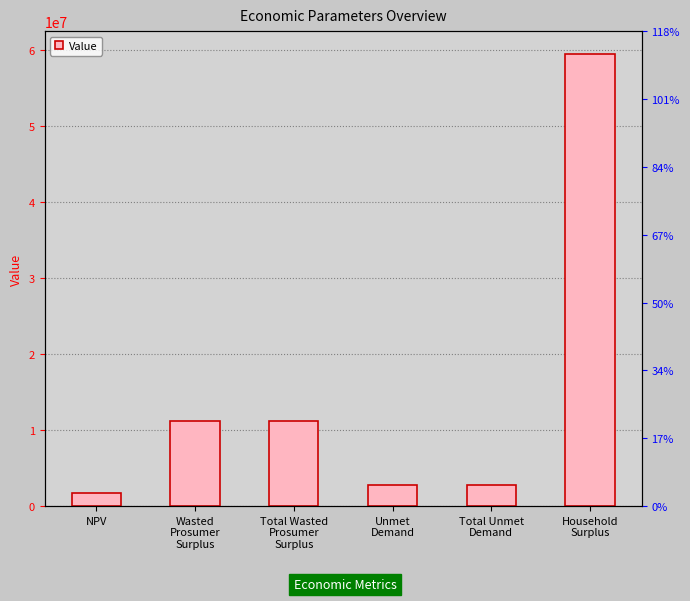

What is the label of the 4th bar from the left?

Unmet
Demand